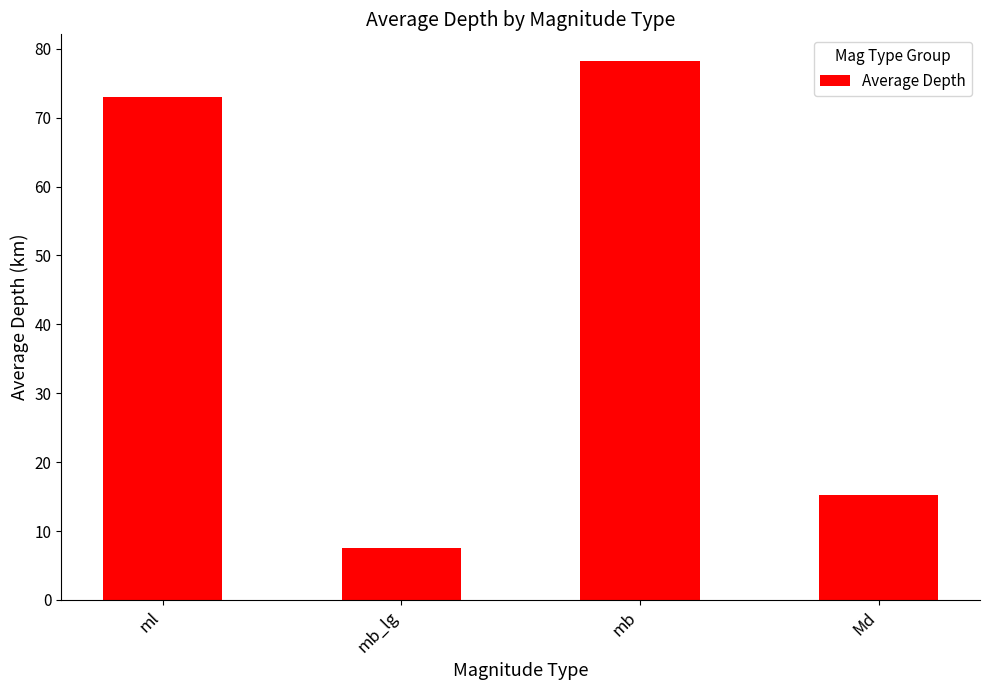

What is the sum of the values at mb_lg and Md?

22.8